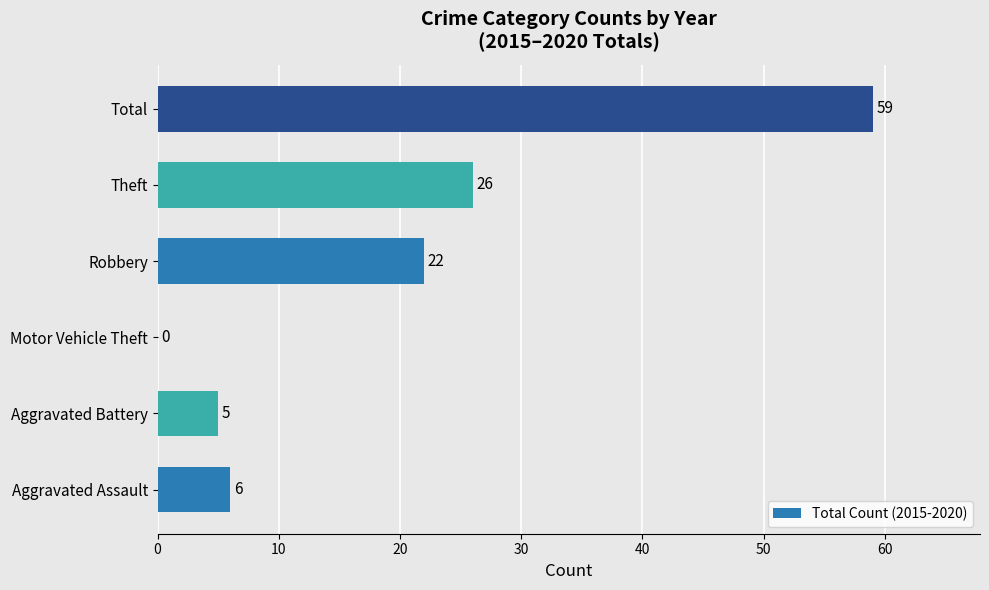

Are the bars horizontal?

Yes